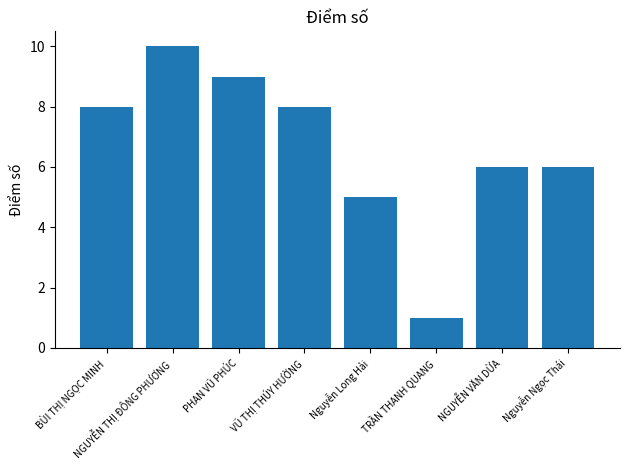

What is the minimum value shown in the chart?

1